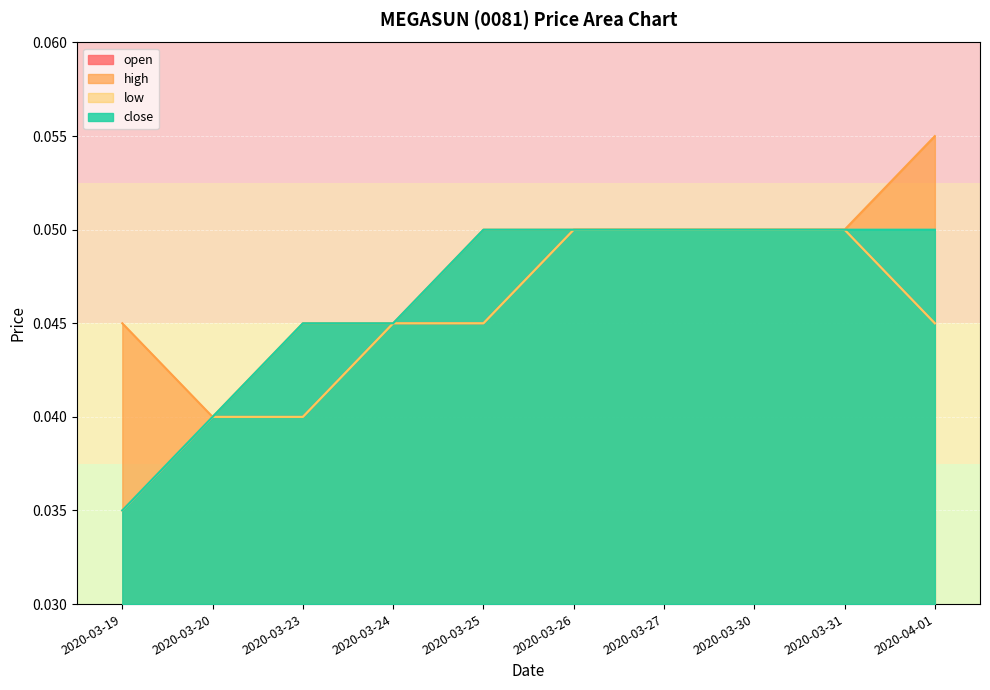

Which series has the largest total across all categories?

high